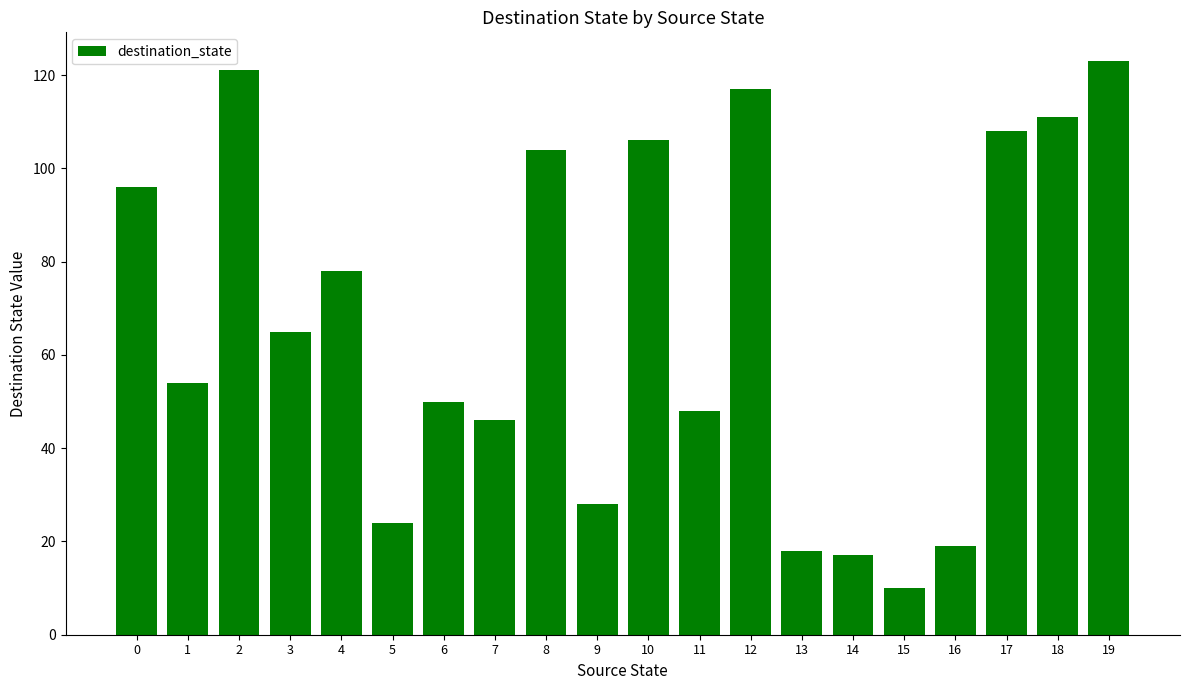

Reading left to right, list all the values displayed in this chart.

0=96	1=54	2=121	3=65	4=78	5=24	6=50	7=46	8=104	9=28	10=106	11=48	12=117	13=18	14=17	15=10	16=19	17=108	18=111	19=123